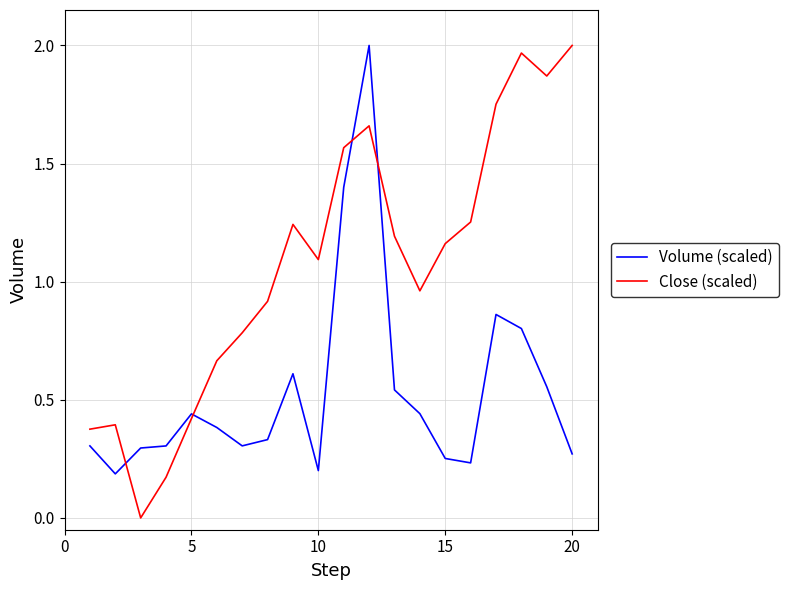

At how many categories does at least one series exceed 0?

20